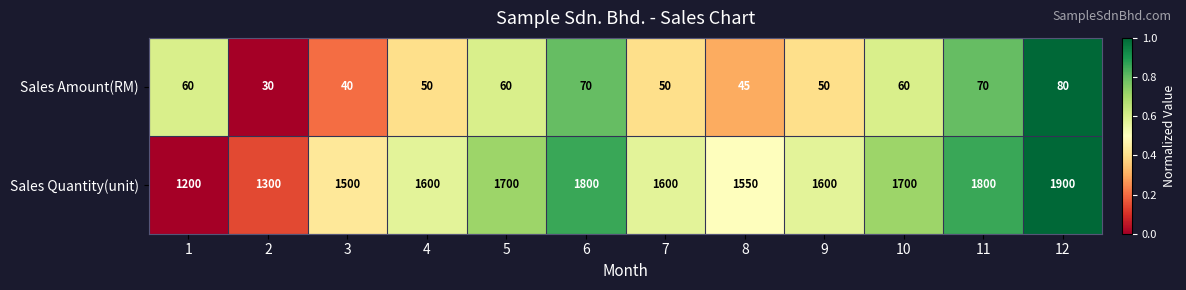

What is the total value across all series at 11?

1870